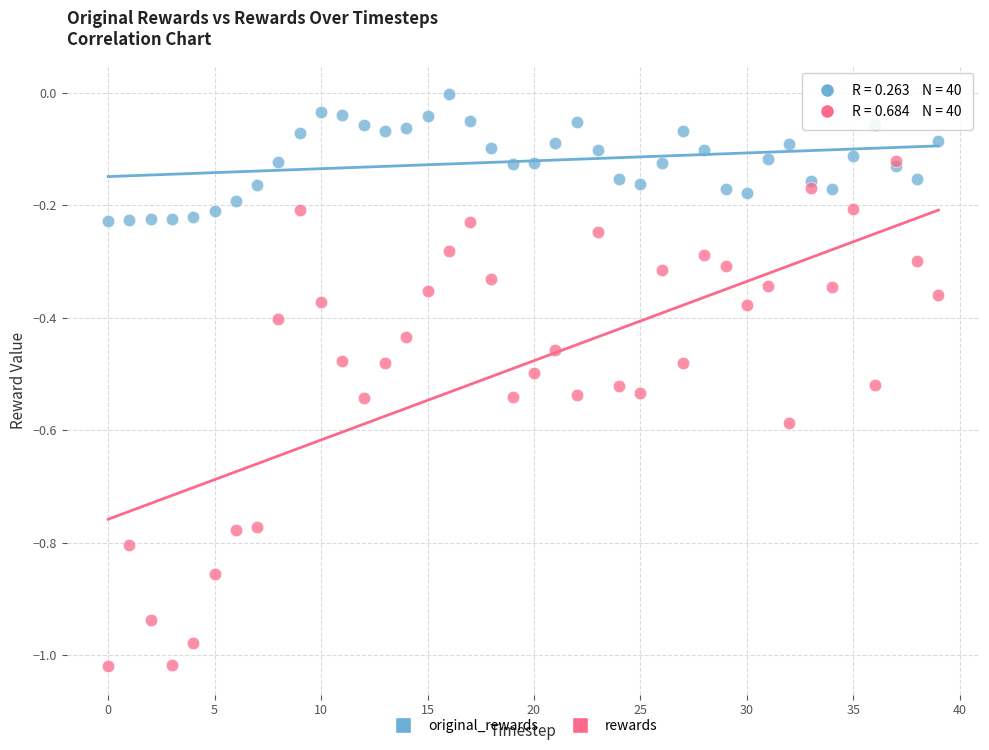

Which series contains the highest Y value?

original_rewards